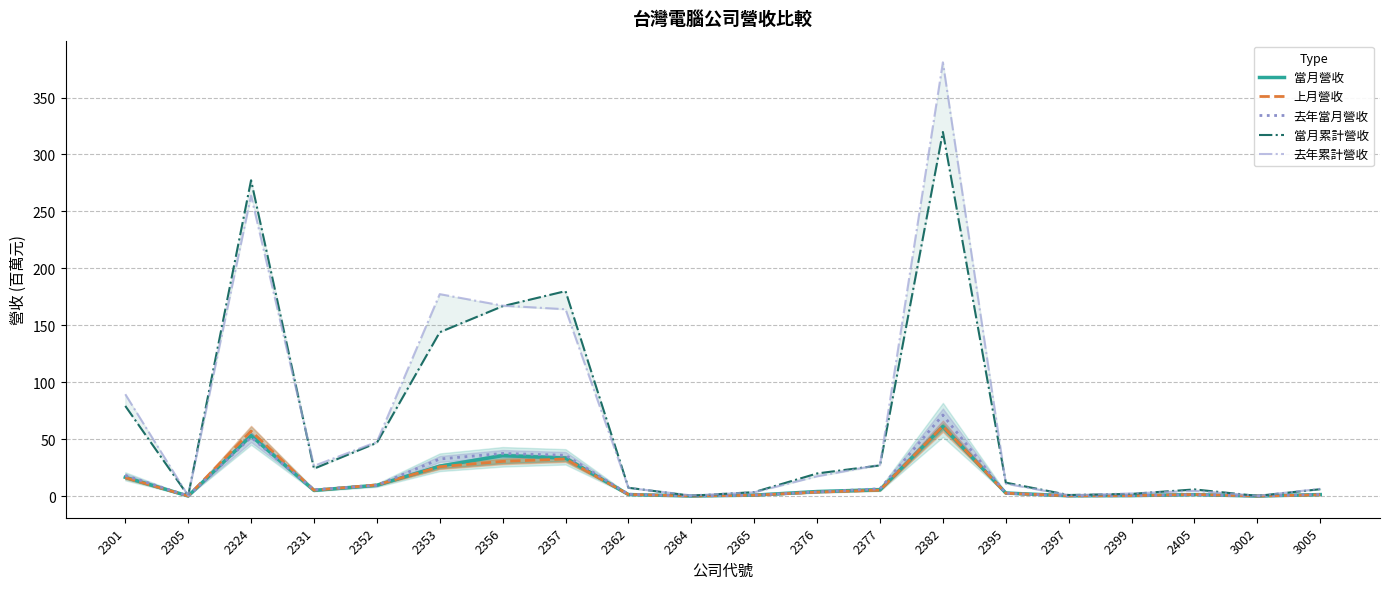

True or false: 去年累計營收 and 上月營收 cross at least once.

False